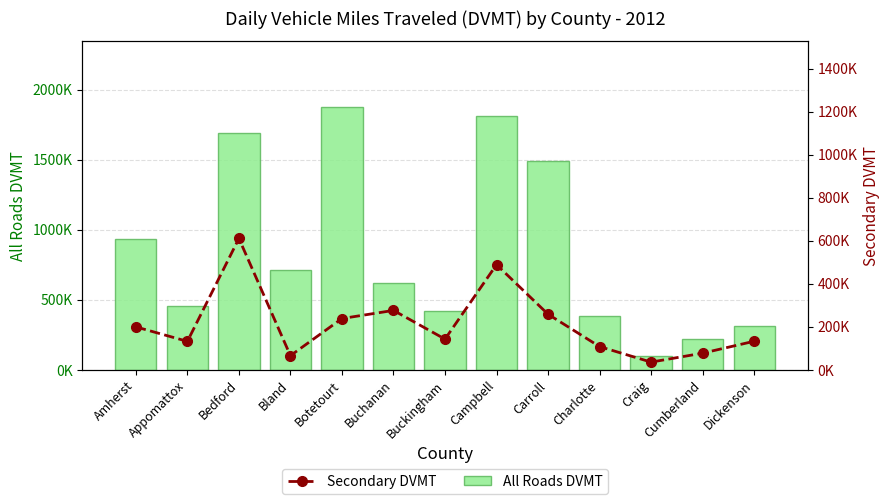

What are all the series names shown in the legend?

All Roads DVMT, Secondary DVMT